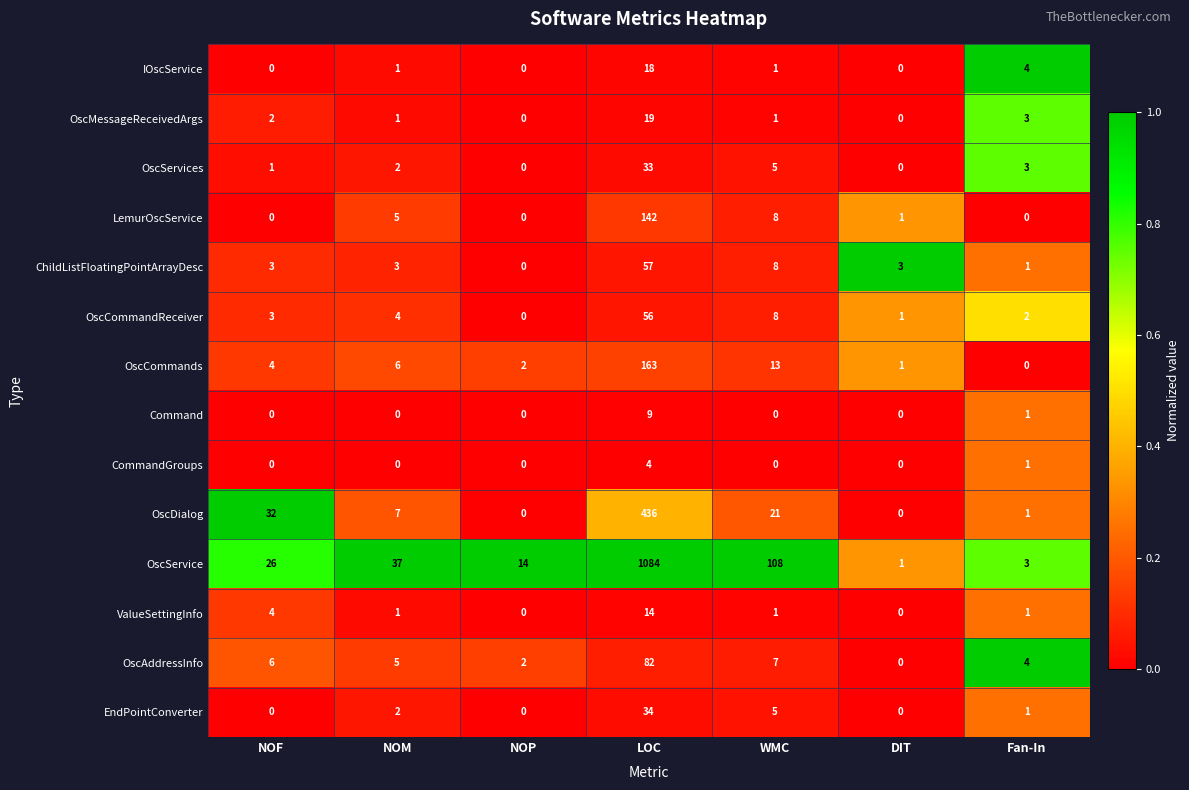

Which series has the largest range (max minus min)?

OscService